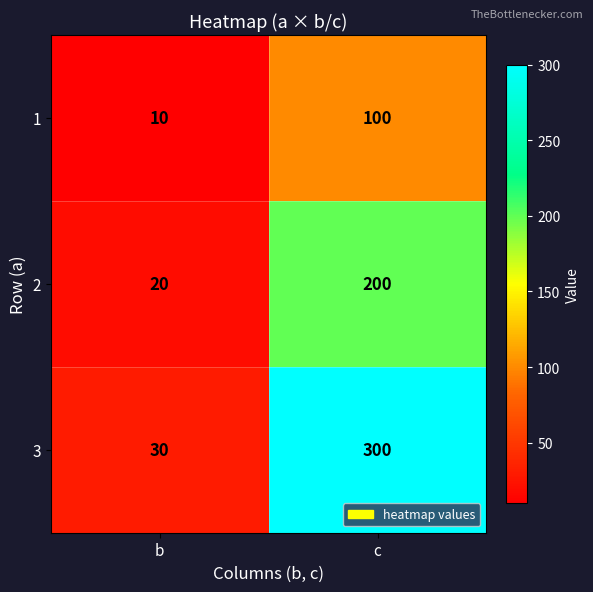

At how many categories does at least one series exceed 230?

1